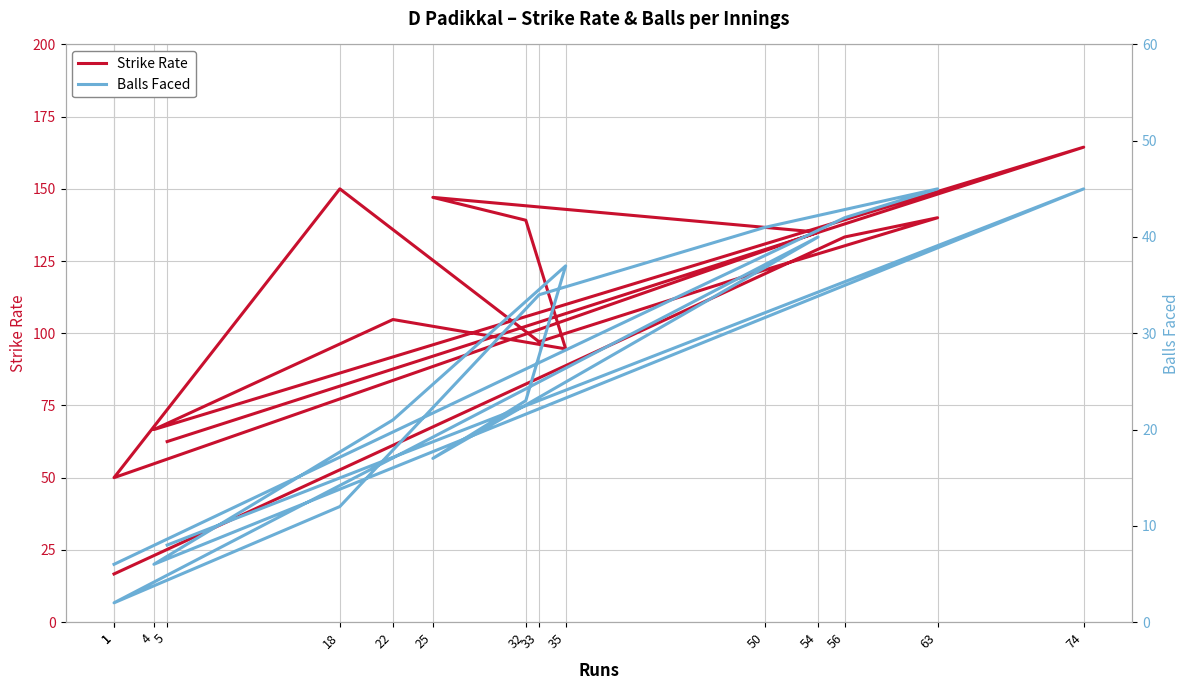

What is the value of the Balls Faced point at the 9th from the left?

17.0